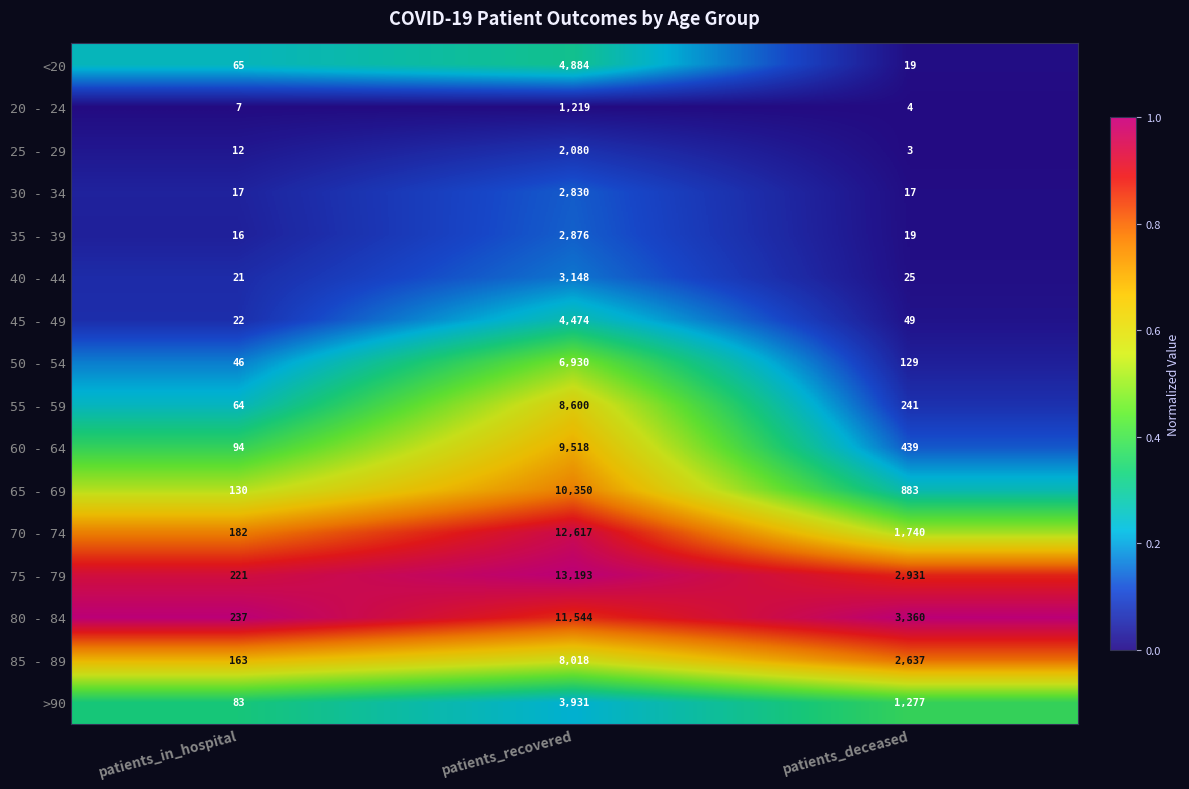

Which series has the largest total across all categories?

75 - 79